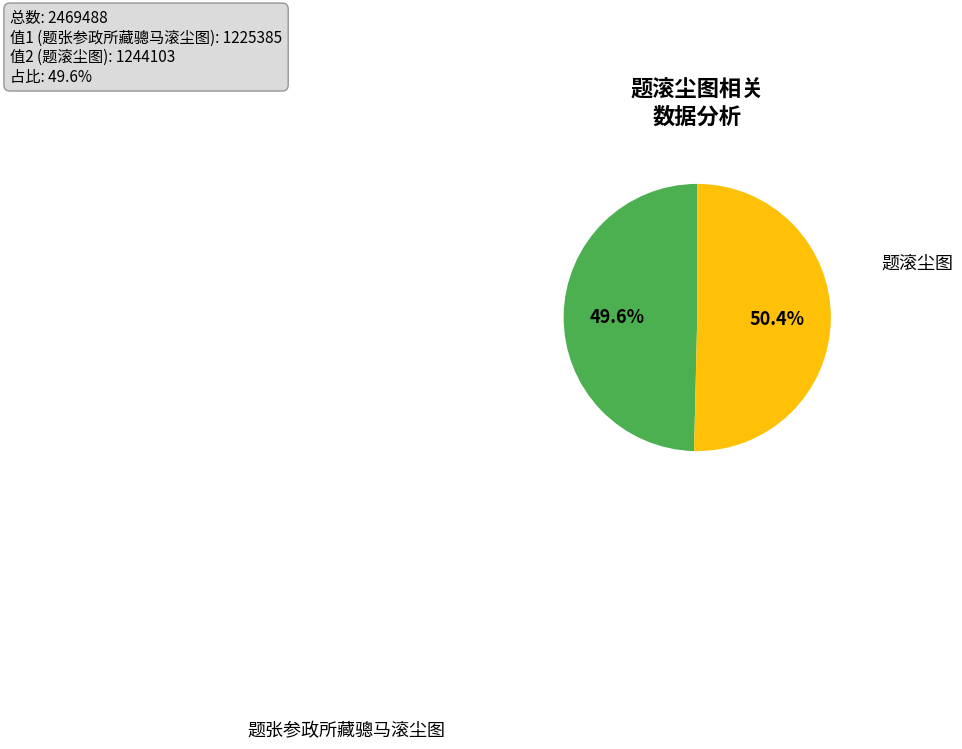

Is there a majority slice in this chart?

Yes